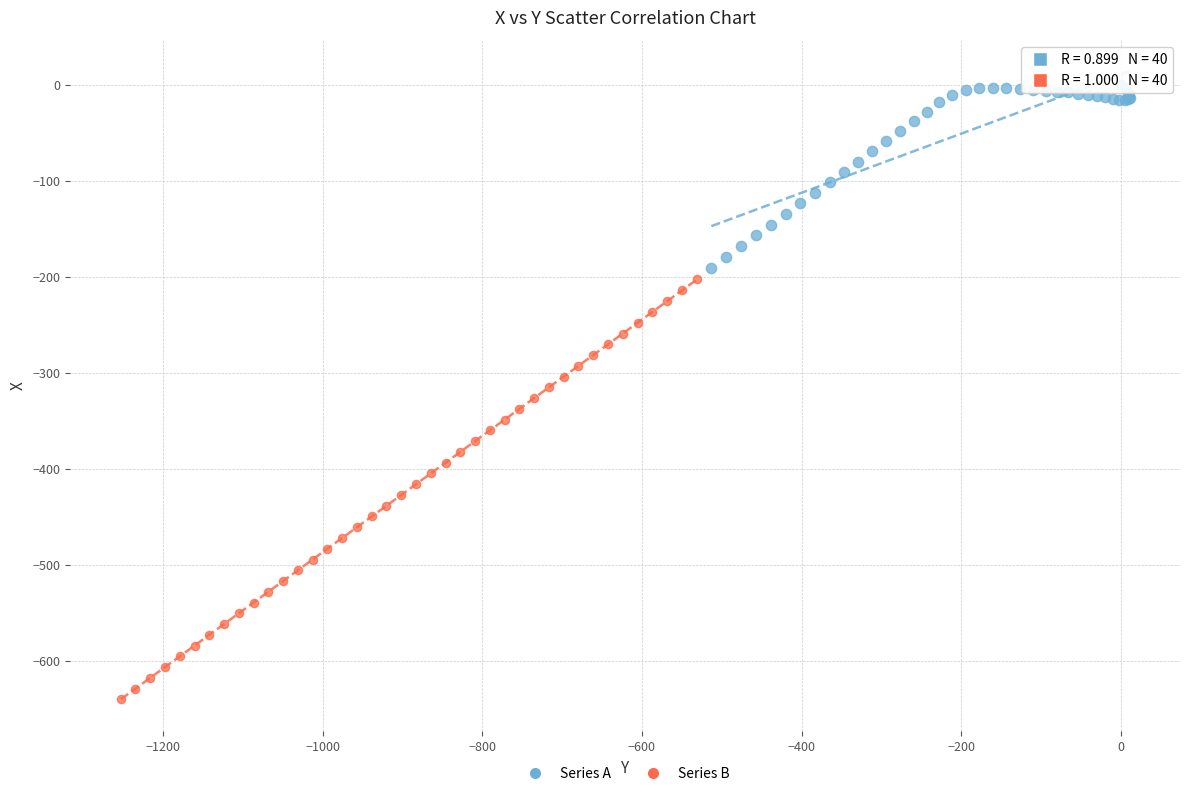

Which series has the widest spread of Y values?

Series B